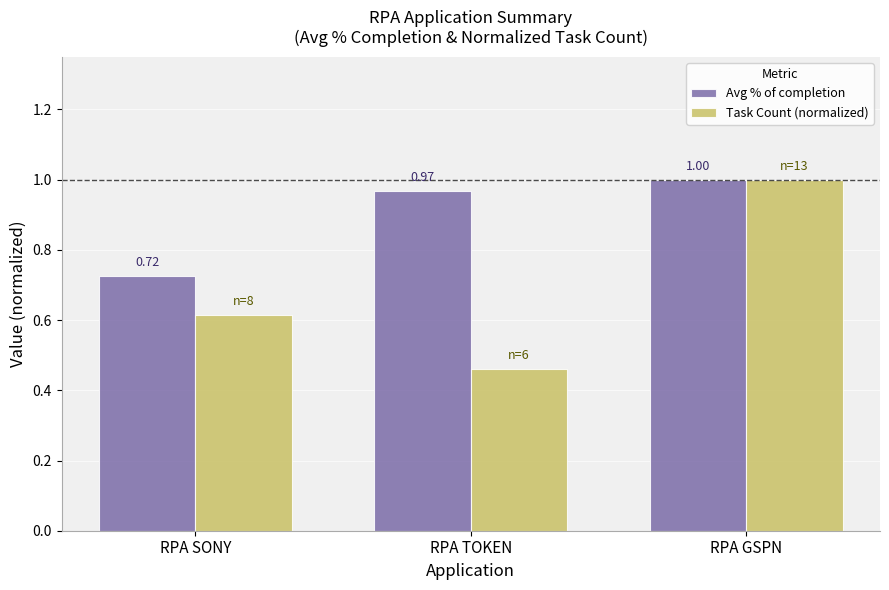

How many series are shown in this chart?

2